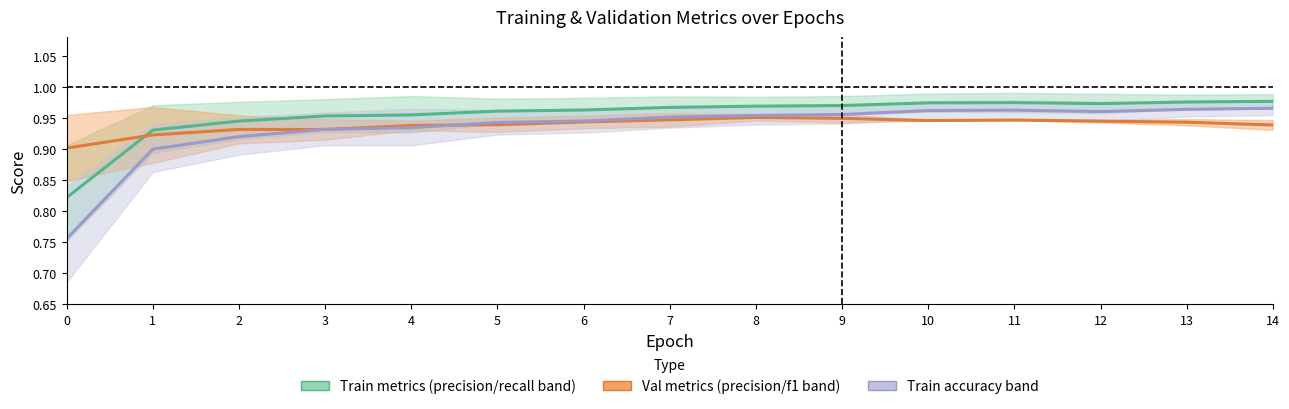

How many lines are shown in the chart?

3